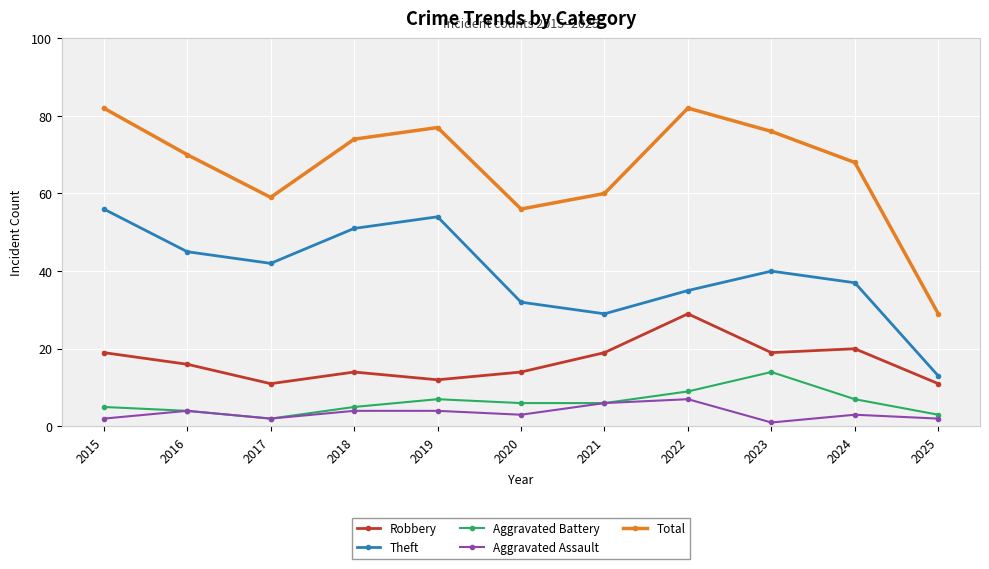

At which category does Total reach its first local valley?

2017